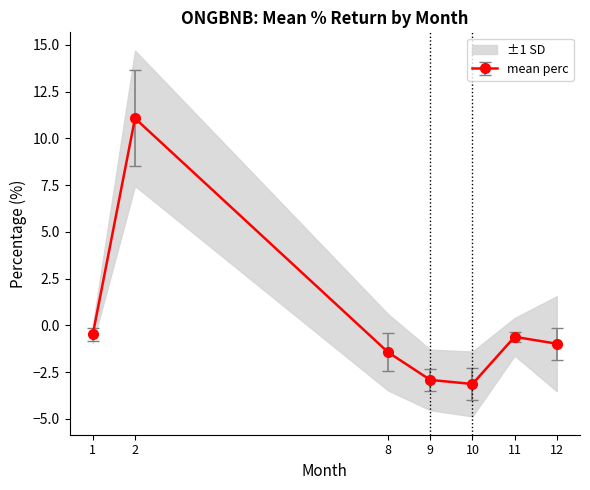

At which category does mean perc reach its first local peak?

2